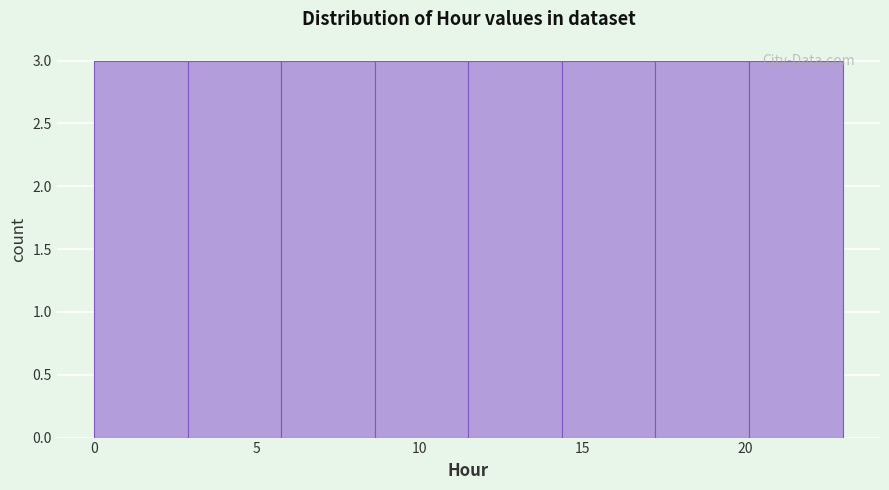

Reading left to right, list every bar in this chart as the range it spans on the x-axis followed by its height. Neither the bar edges nor the heights are printed on the chart, so give them approximately, as read against the axes.

0.0 to 3.0: 3
3.0 to 6.0: 3
6.0 to 8.5: 3
8.5 to 11.5: 3
11.5 to 14.5: 3
14.5 to 17.5: 3
17.5 to 20.0: 3
20.0 to 23.0: 3